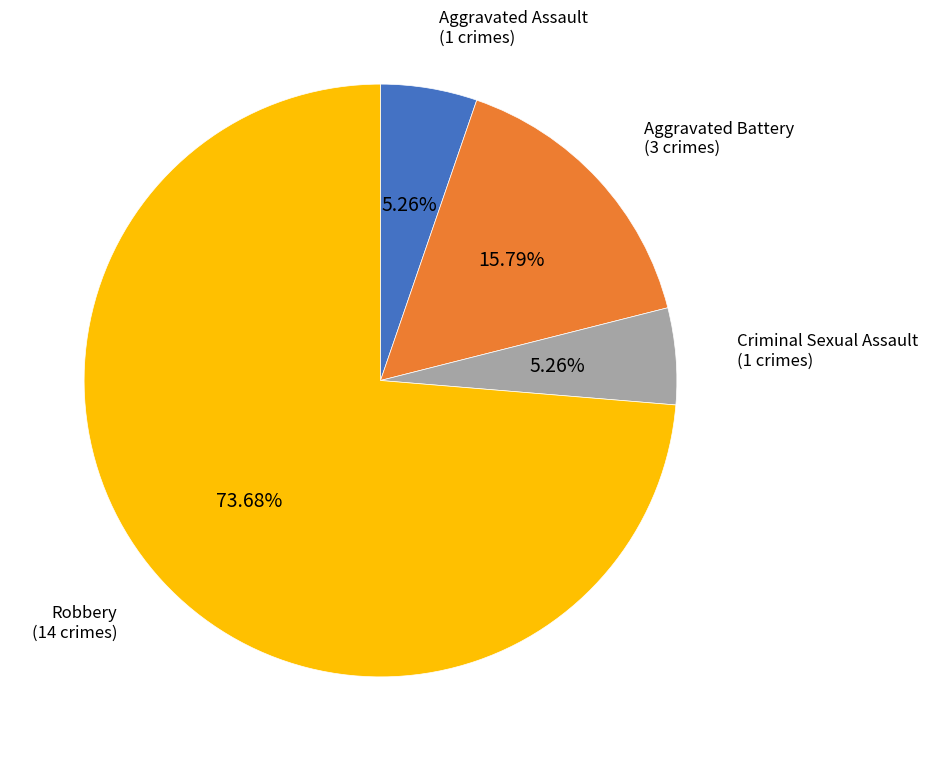

Does any single category account for the majority?

Yes